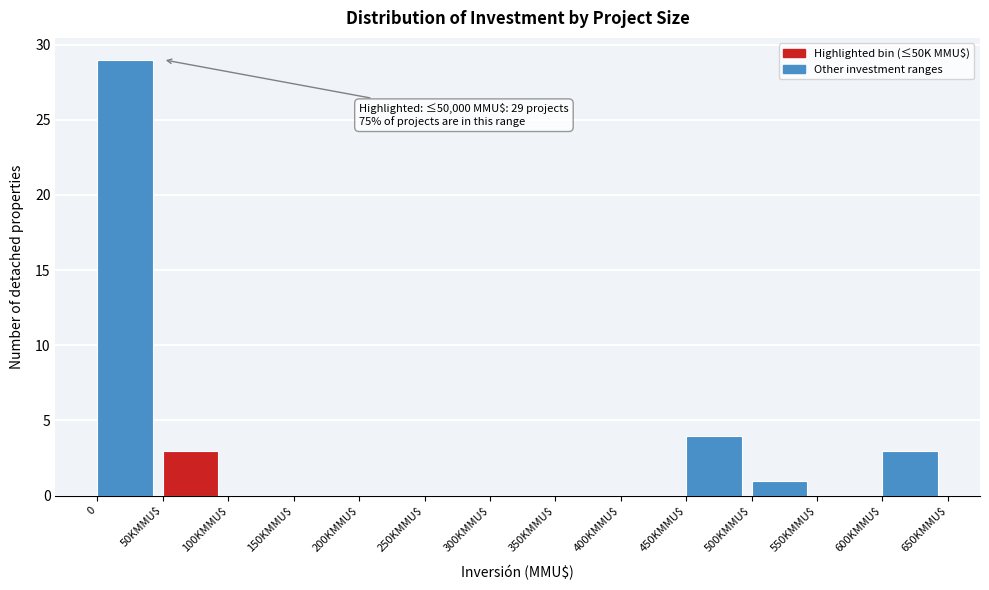

What is the maximum value shown in the chart?

29